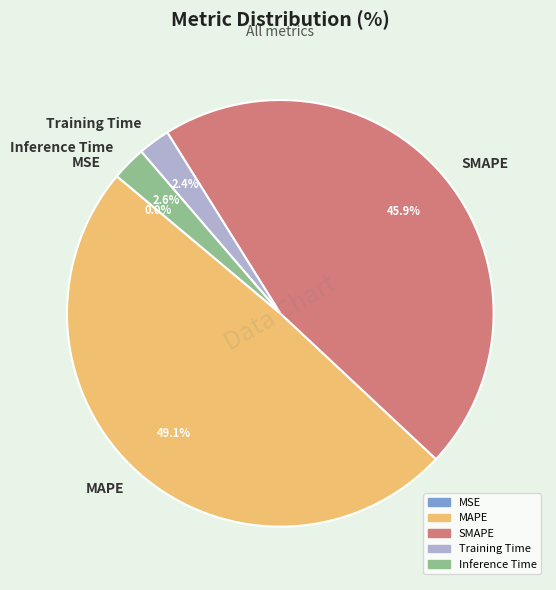

Is it true that MAPE is 49% of the pie?

True